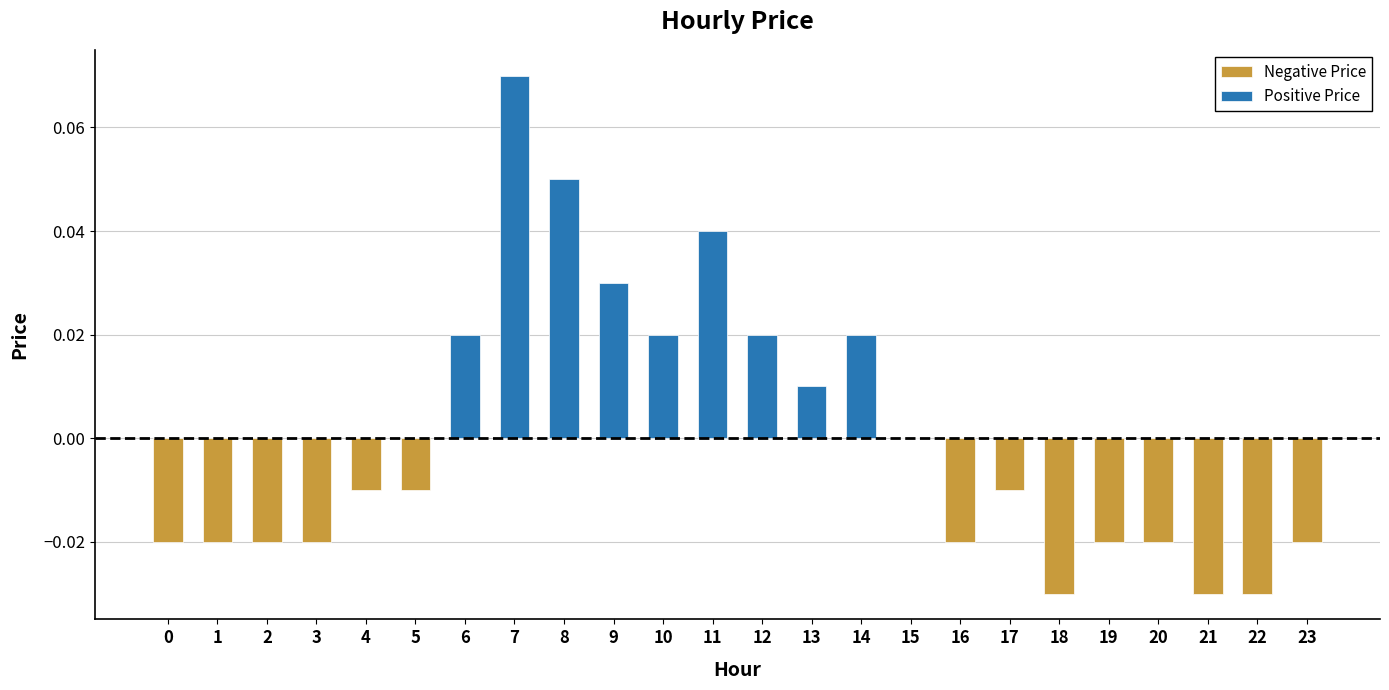

True or false: the data shows -0.0 at 5.

False